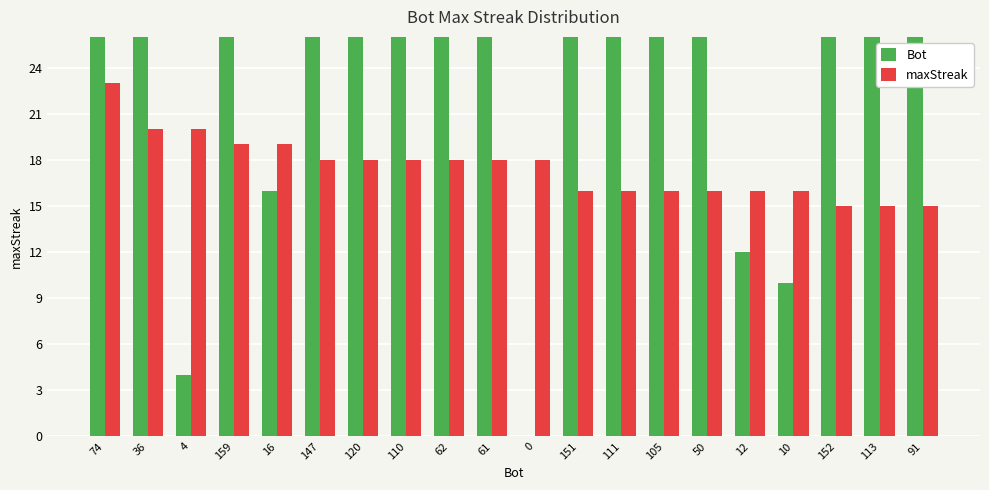

How many positive values does the Bot series have?

19